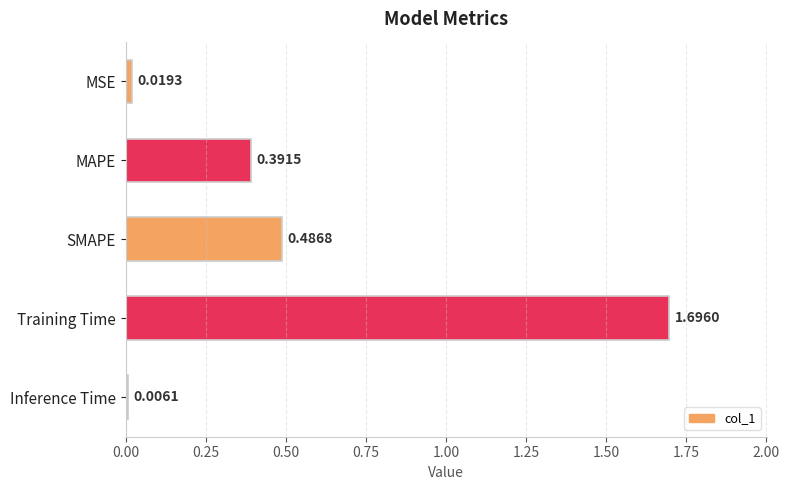

What is the change in value from Training Time to Inference Time?

-1.7